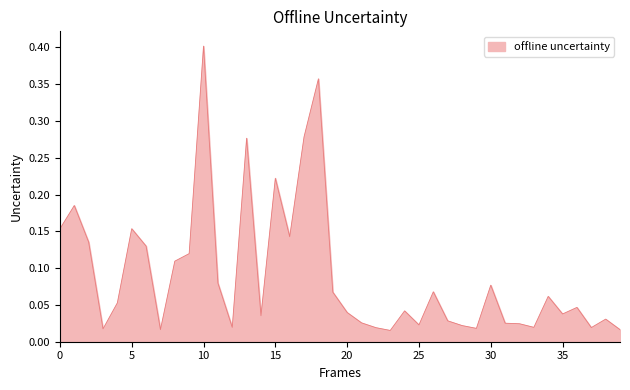

Does the chart have visible grid lines?

No